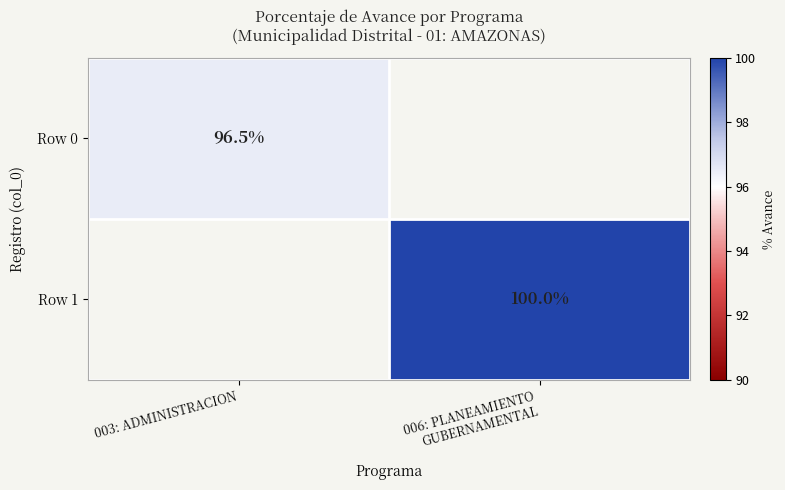

The value of Row 0 at 003: ADMINISTRACION is 96.5. True or false?

True